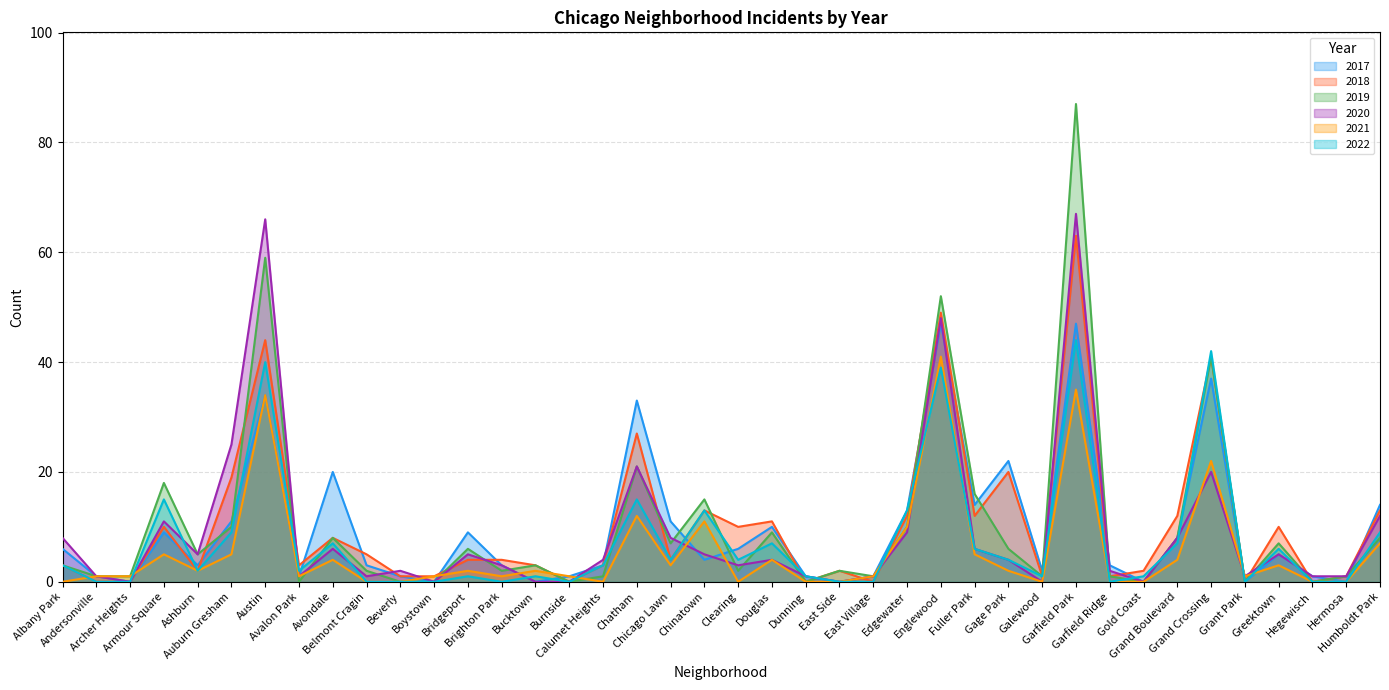

At which category is the sum across all series the highest?

Garfield Park